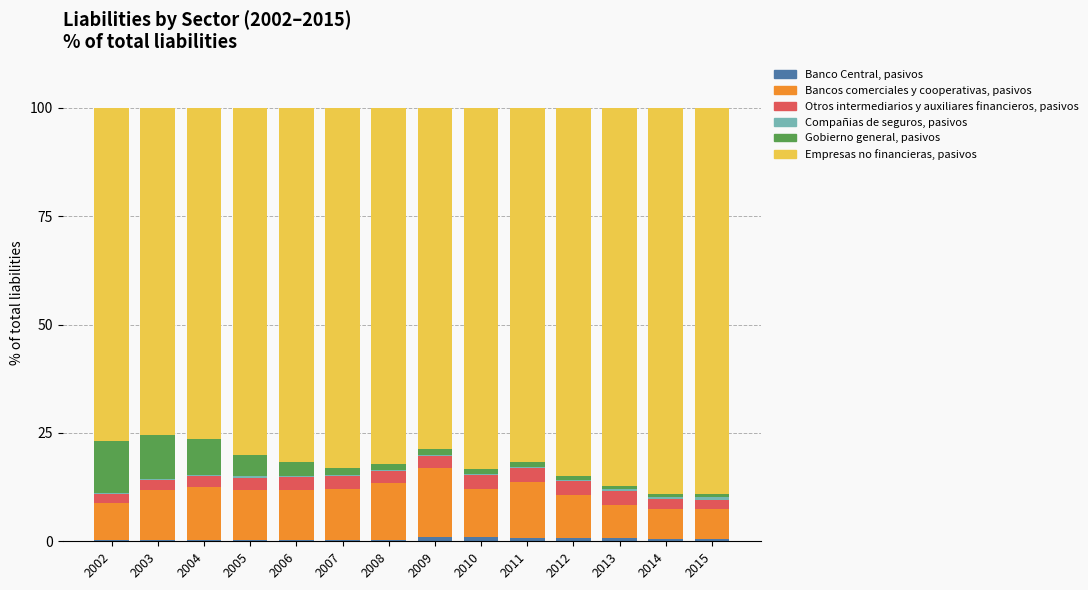

Between 2009 and 2011, which series saw the biggest shift?

Bancos comerciales y cooperativas, pasivos